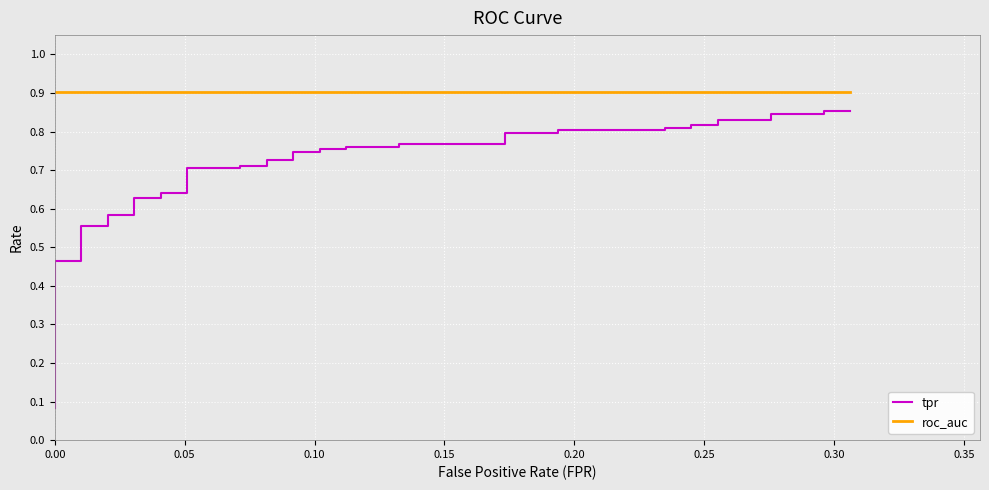

What is the value of the roc_auc point at the 30th from the left?

0.9